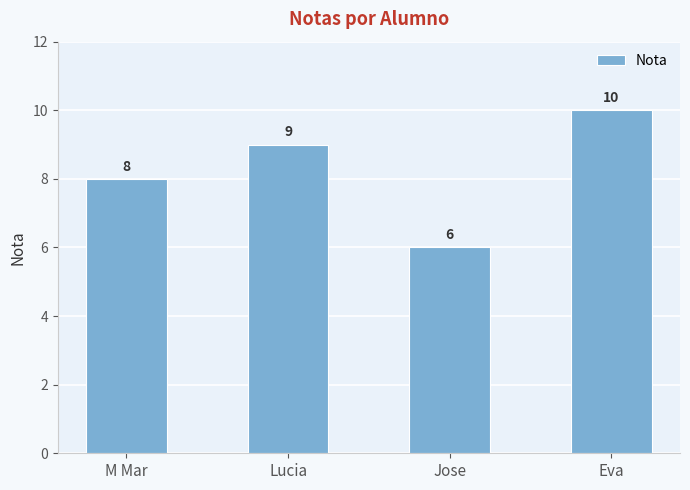

How many values are between 8 and 10?

3